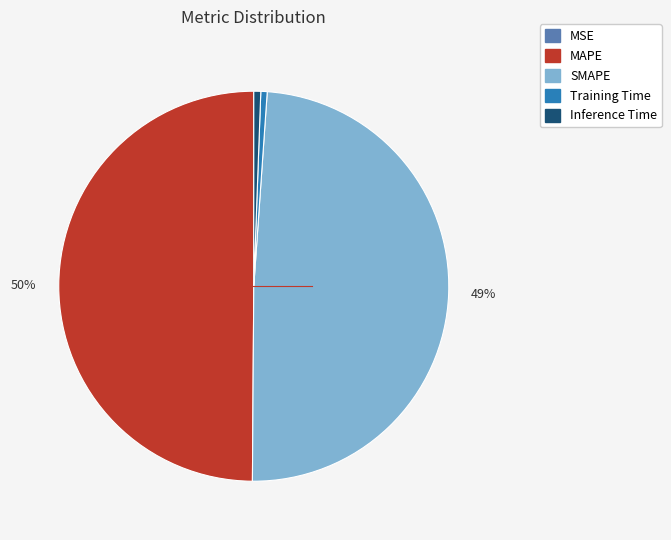

Which category has the biggest portion of the pie?

MAPE